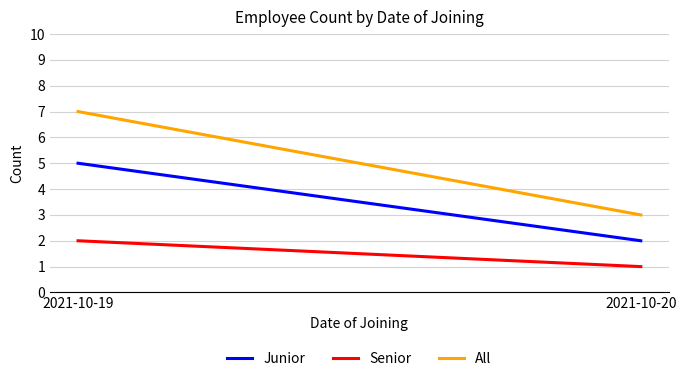

What is the difference between the maximum and minimum values in the Senior series?

1